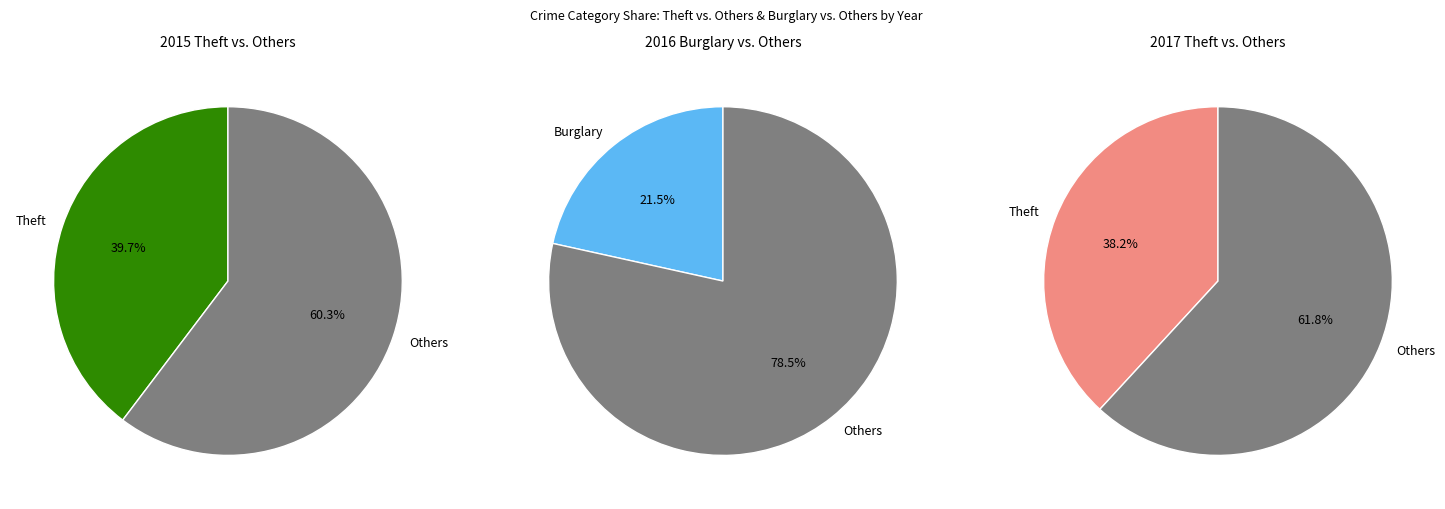

What percentage is the Theft slice, to the nearest percent?

40%